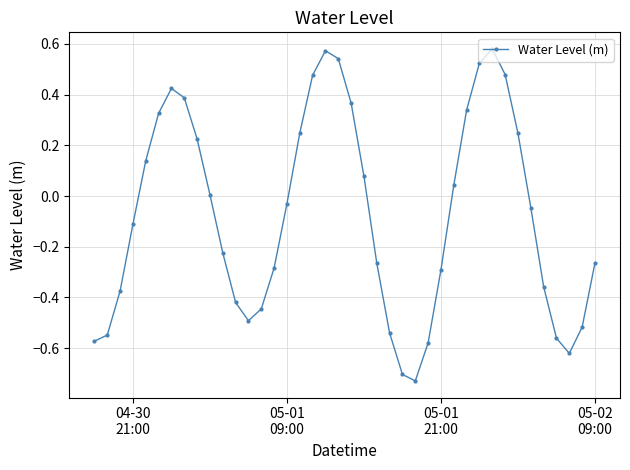

What is the difference between the maximum and minimum values?

1.3